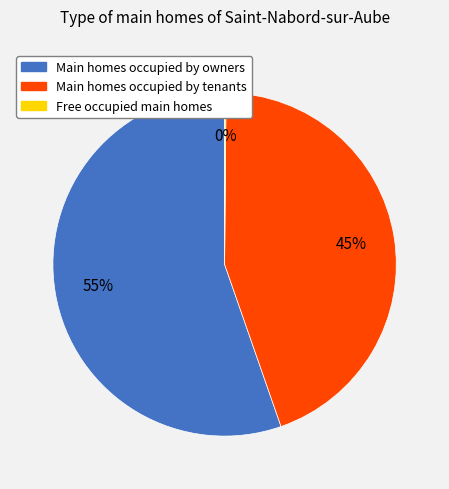

To the nearest percent, what is the difference between the largest and smallest slice percentages?

55%